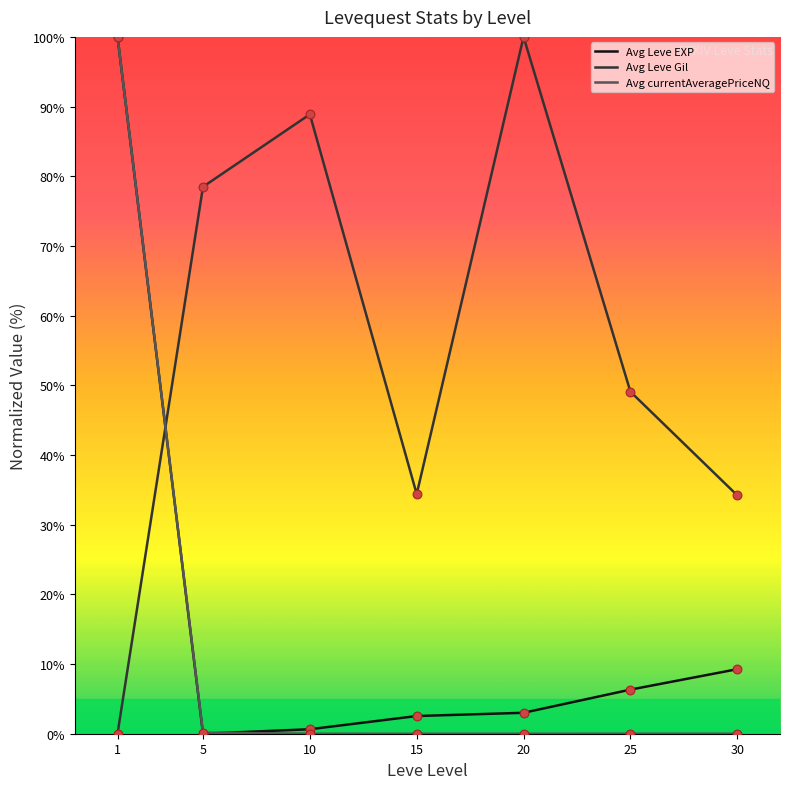

Which series changed the most between 20 and 25?

Avg Leve Gil